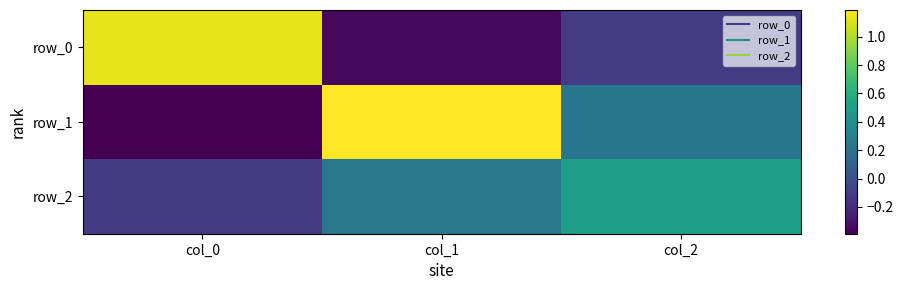

How many data points in row_2 are above 0?

2